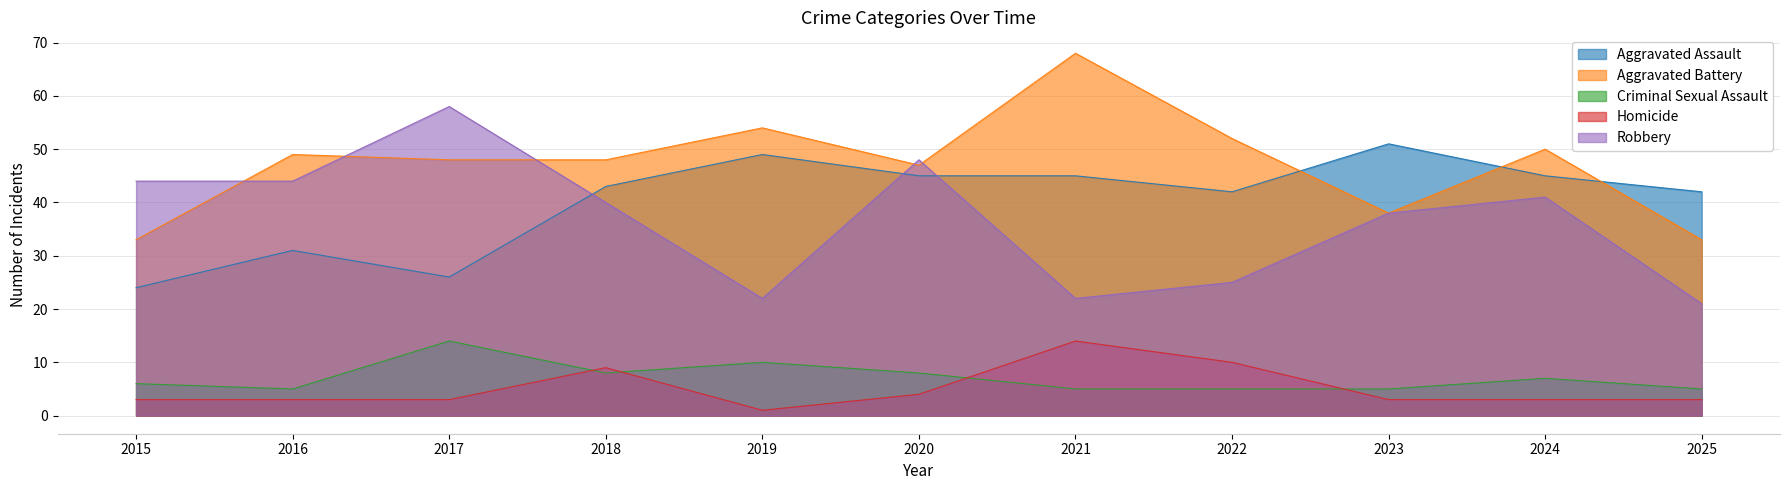

True or false: Robbery and Homicide intersect in this chart.

False